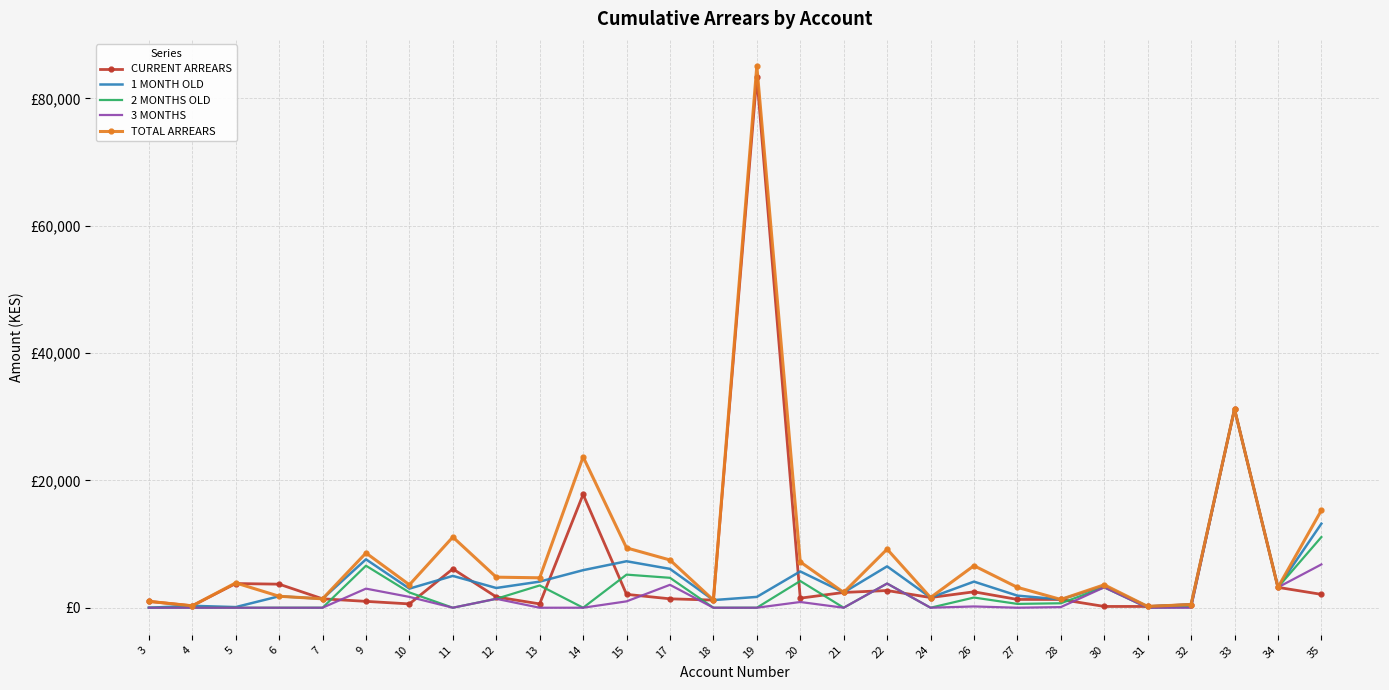

What are all the series names shown in the legend?

CURRENT ARREARS, 1 MONTH OLD, 2 MONTHS OLD, 3 MONTHS, TOTAL ARREARS